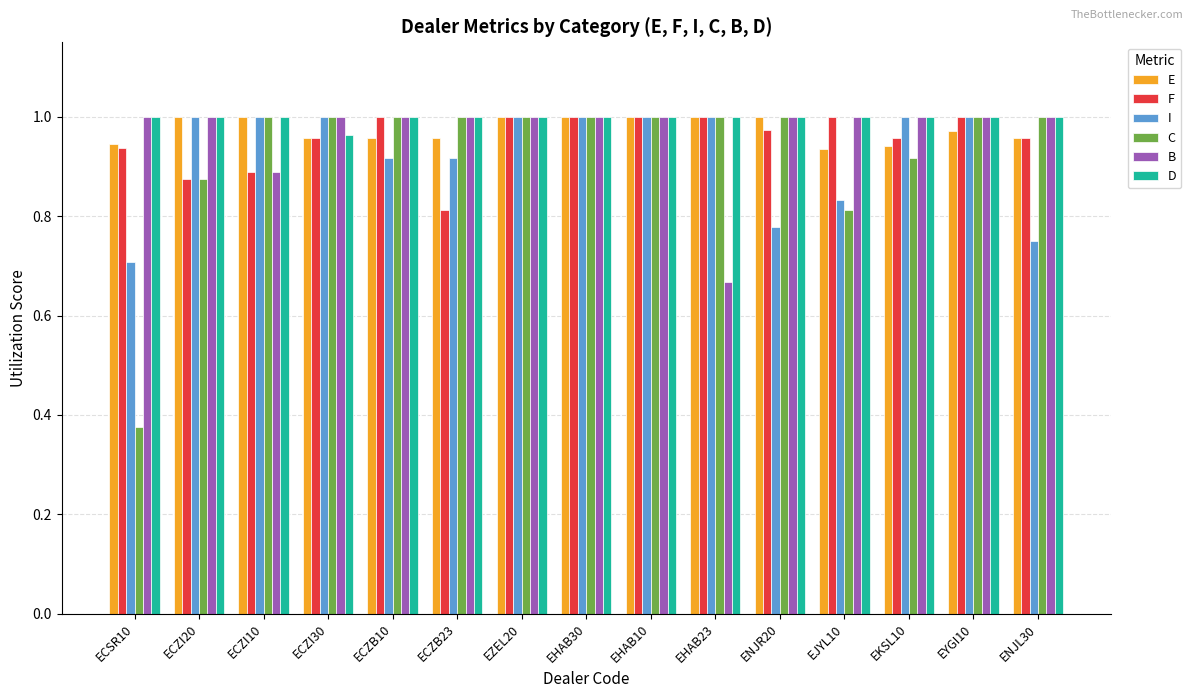

What is the sum of all D values?

15.0